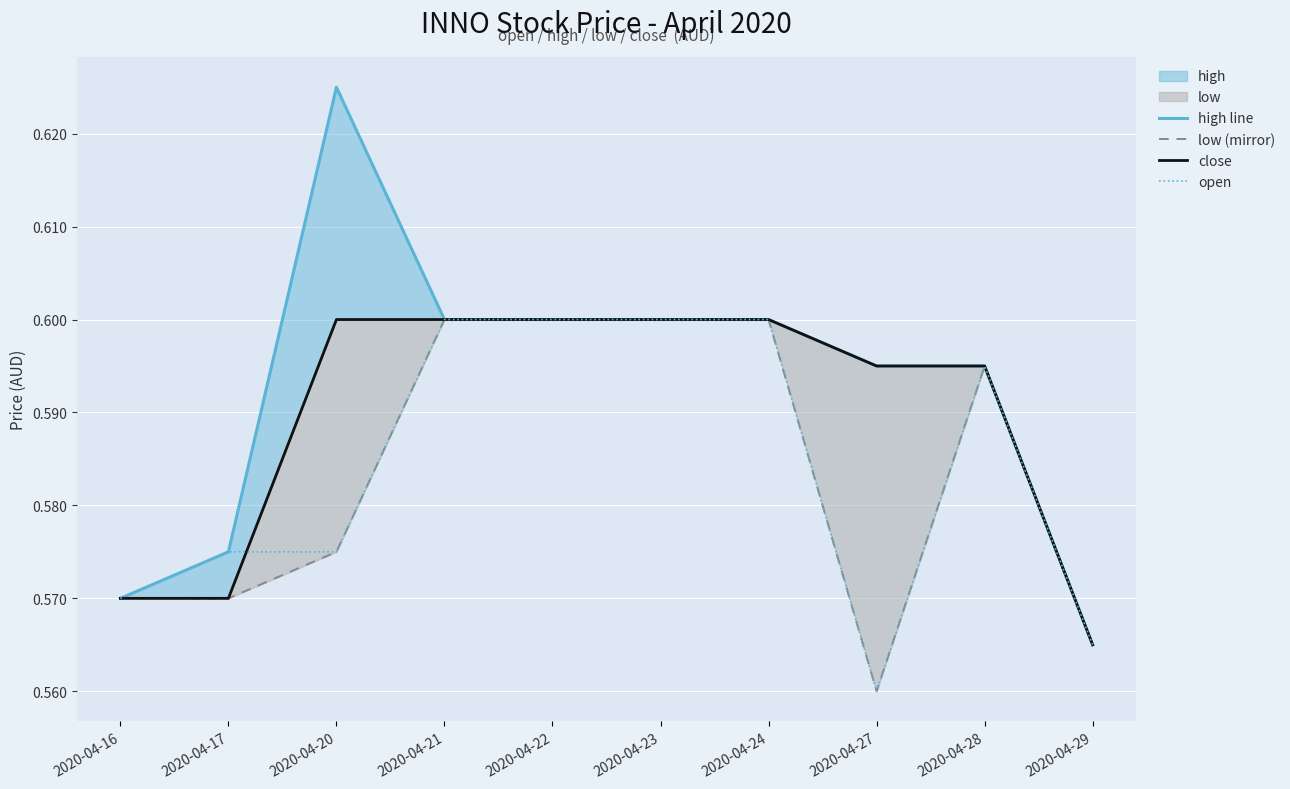

Where is low (mirror) nearest to the value 0?

2020-04-27